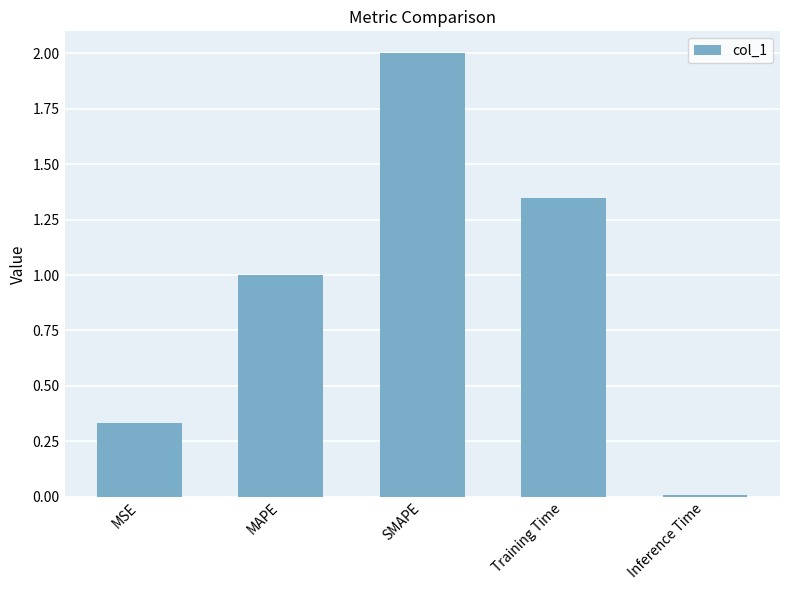

Which category has the lowest value across all series?

Inference Time